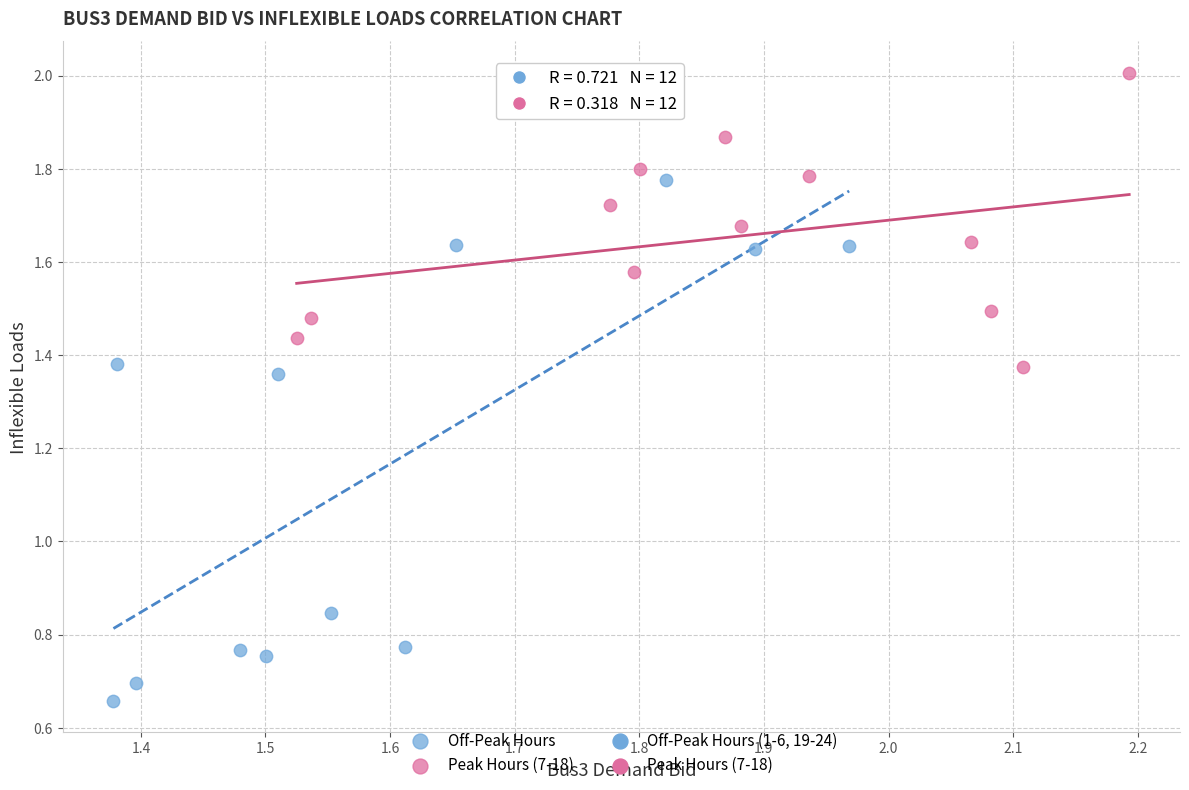

Which series has the largest Y range (max minus min)?

Off-Peak Hours